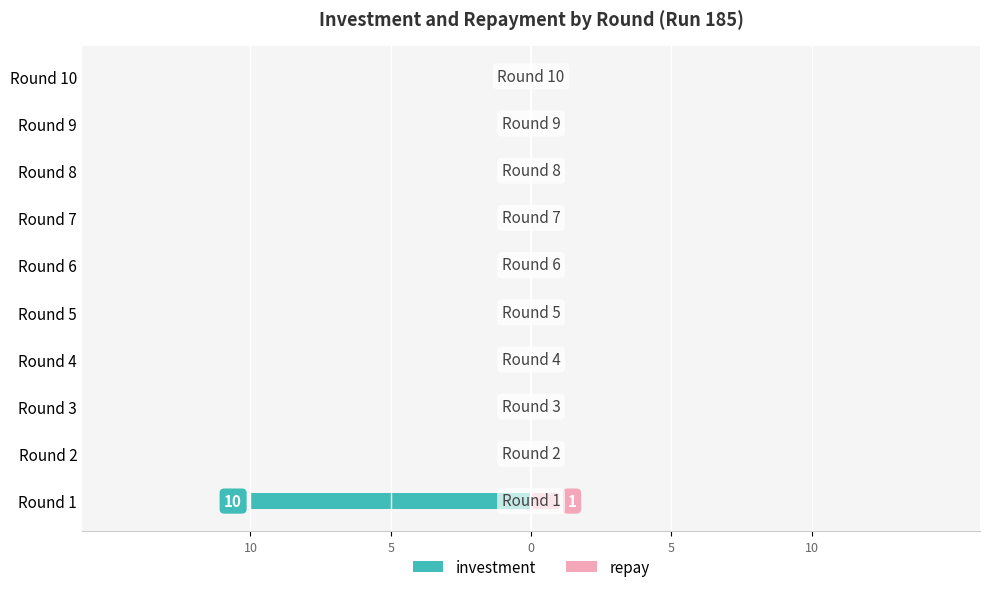

How many repay values are between 0 and 1?

10